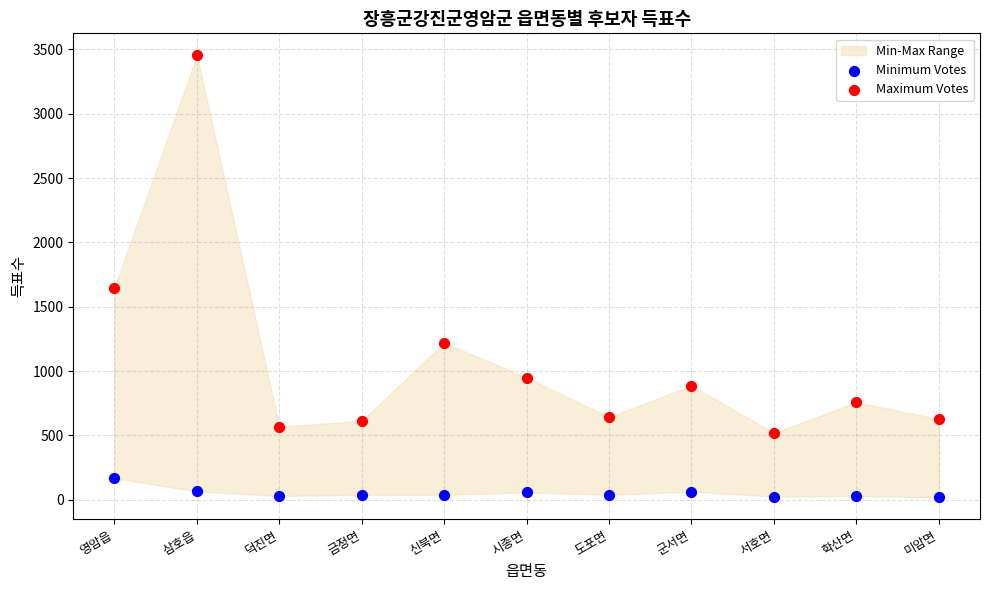

Which series has the largest Y range (max minus min)?

Maximum Votes